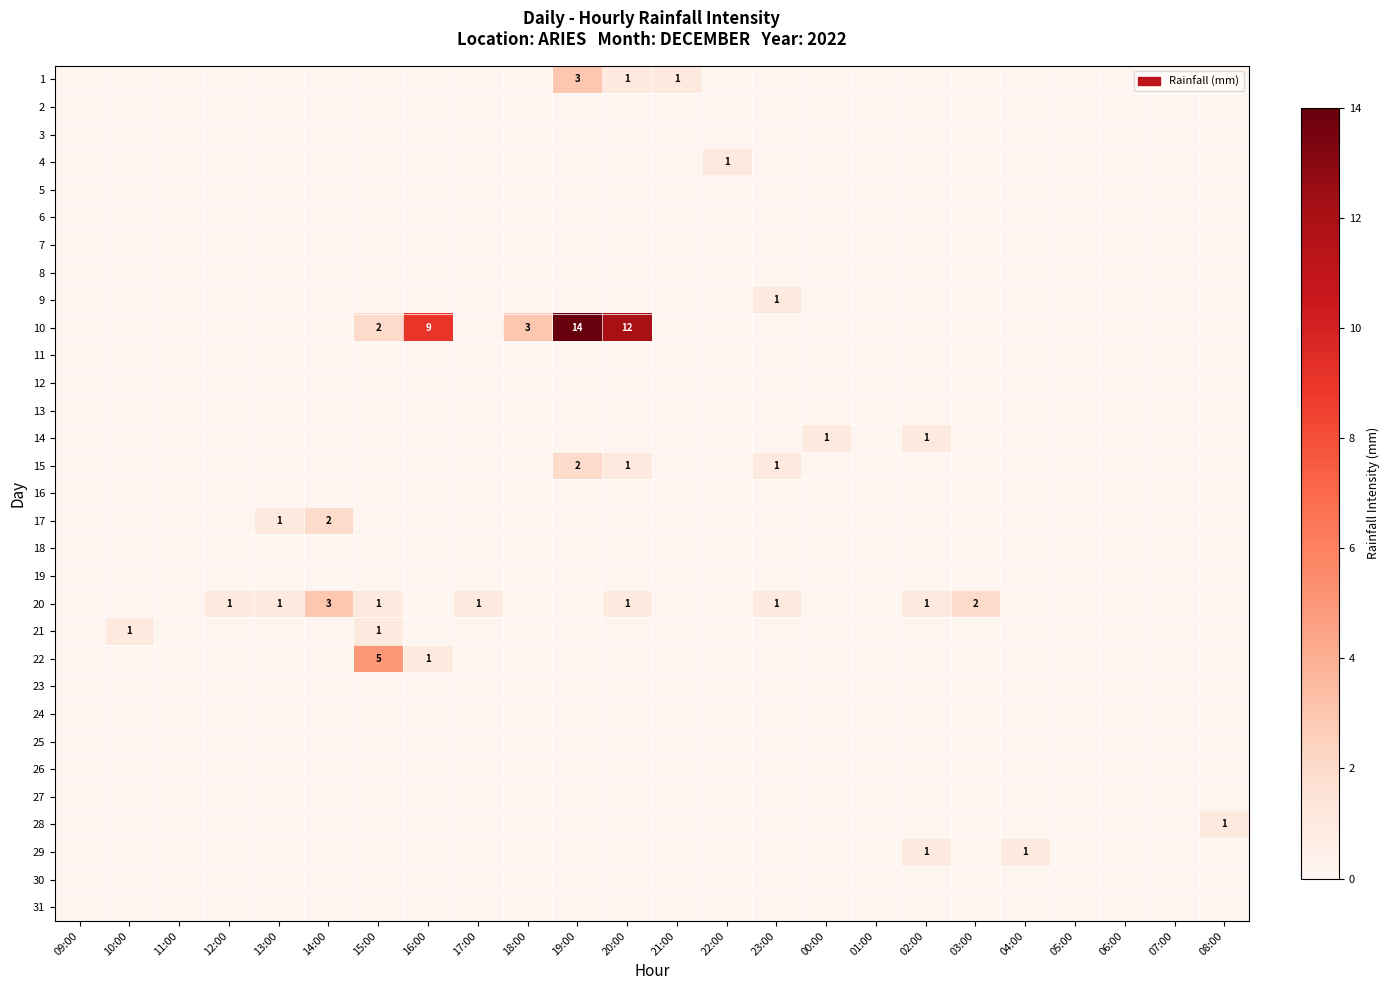

Count the 21 values in the range 0 to 1.

24